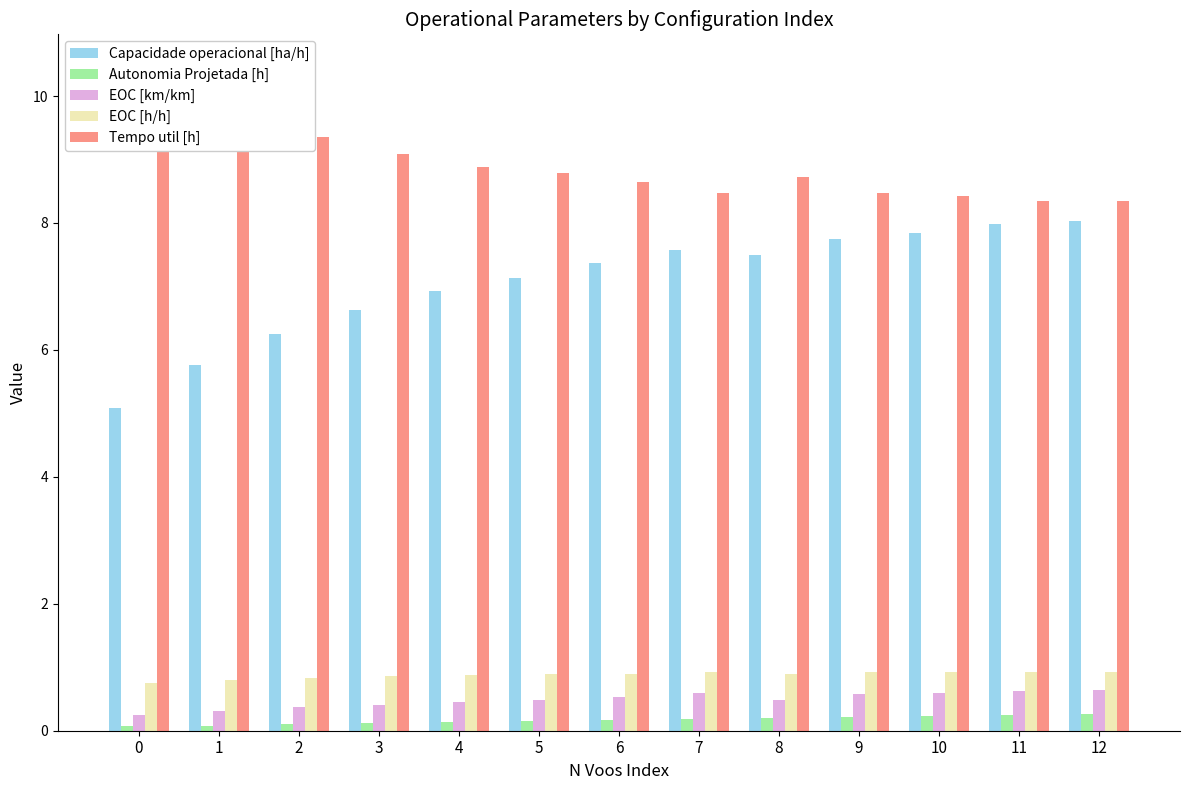

What is the minimum value for EOC [h/h]?

0.8